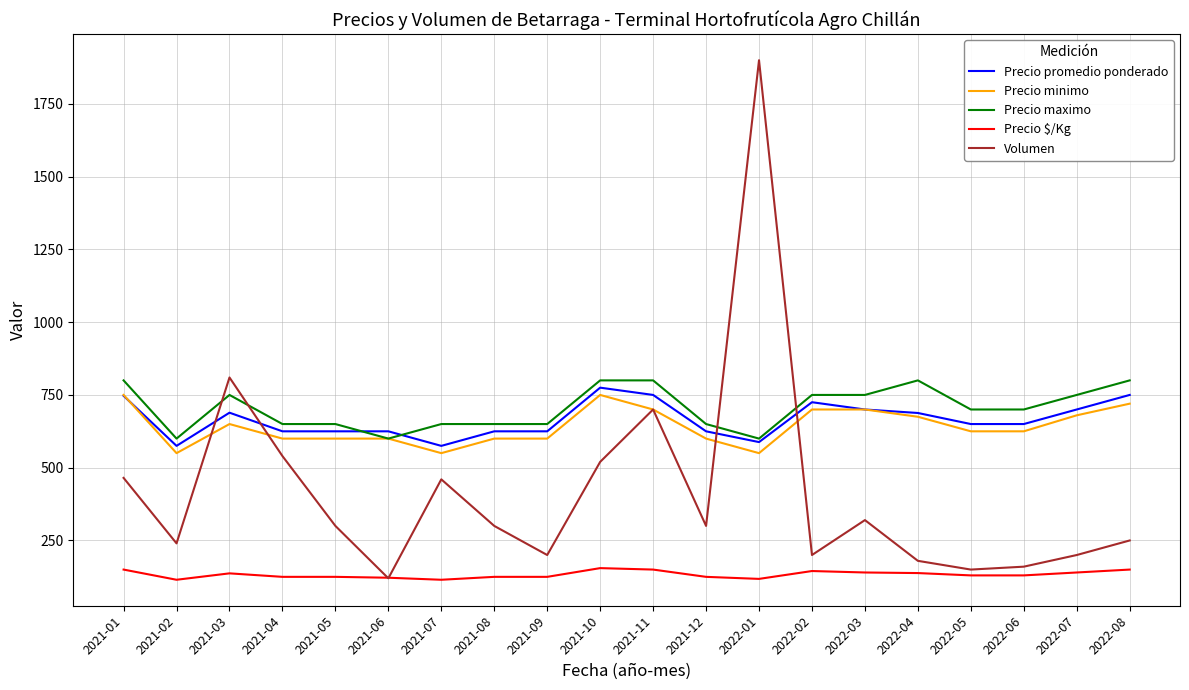

What is the maximum value shown in the chart?

1900